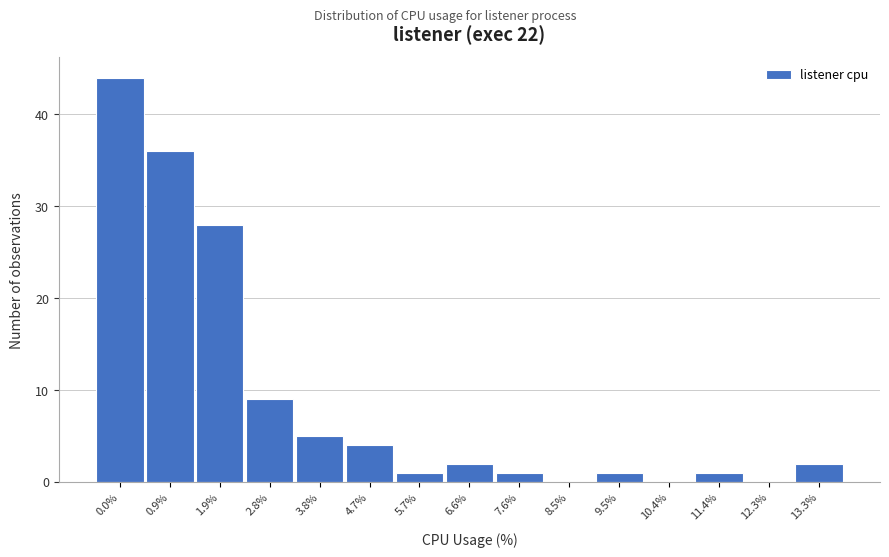

Reading left to right, extract all data points from this chart.

0.0%=44	0.9%=36	1.9%=28	2.8%=9	3.8%=5	4.7%=4	5.7%=1	6.6%=2	7.6%=1	8.5%=0	9.5%=1	10.4%=0	11.4%=1	12.3%=0	13.3%=2